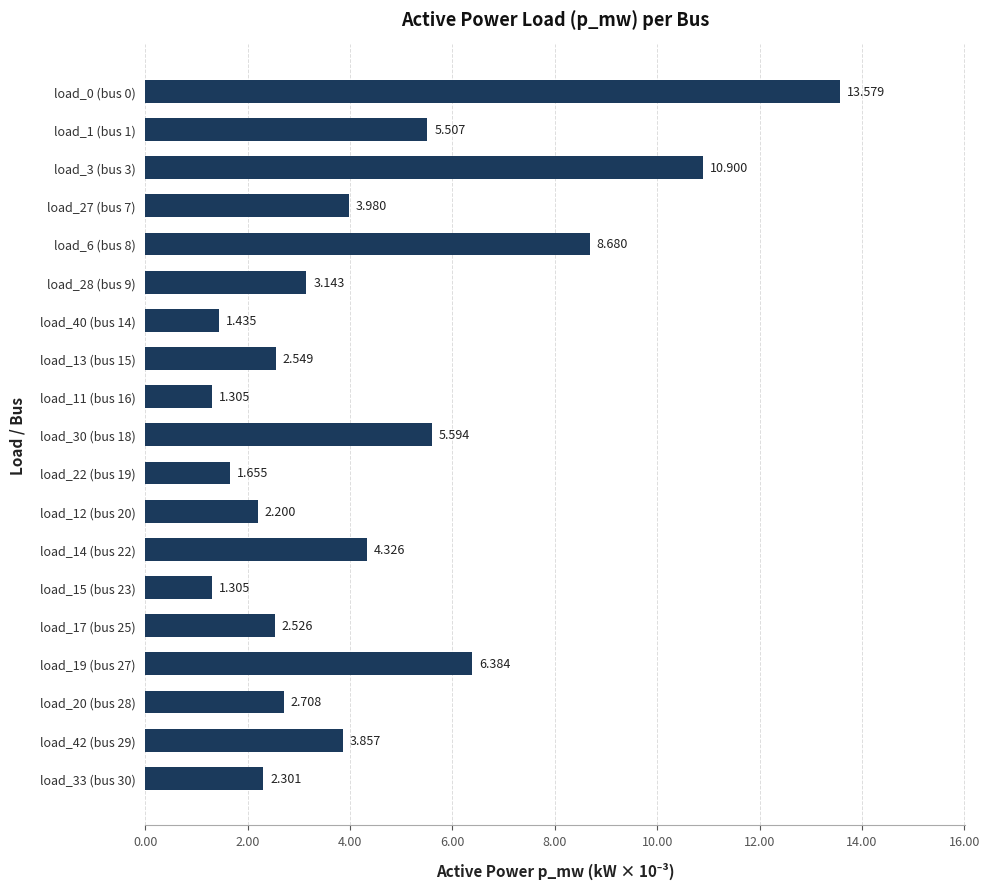

What is the difference between the second highest and minimum values?

9.6